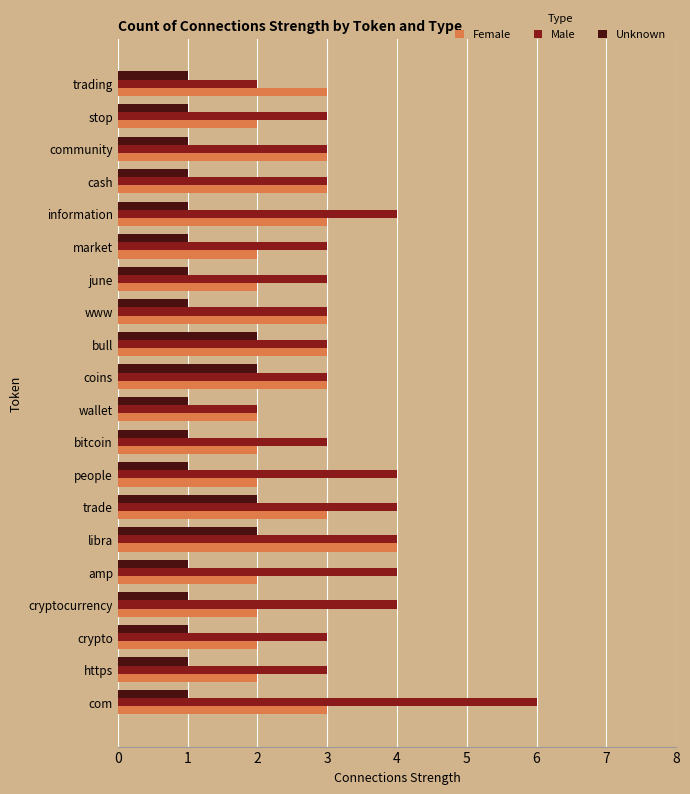

True or false: Female has a value of 2 at cryptocurrency.

True